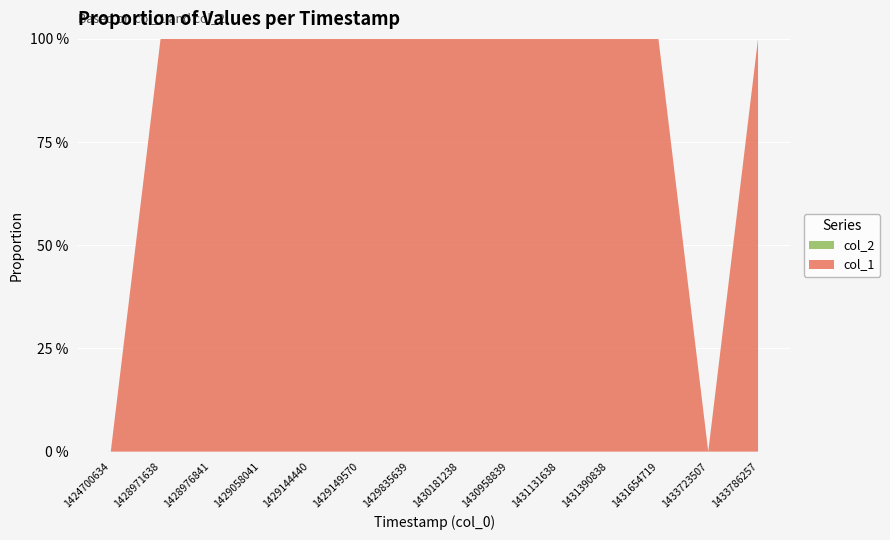

Reading right to left, transcribe all the data shown in this chart.

col_1: 11	0	11	10	9	8	7	6	5	4	5	4	3	0
col_2: 0	0	0	0	0	0	0	0	0	0	0	0	0	0